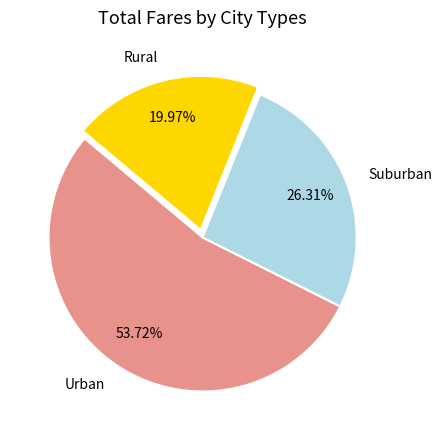

Which has a higher value, Suburban or Rural?

Suburban